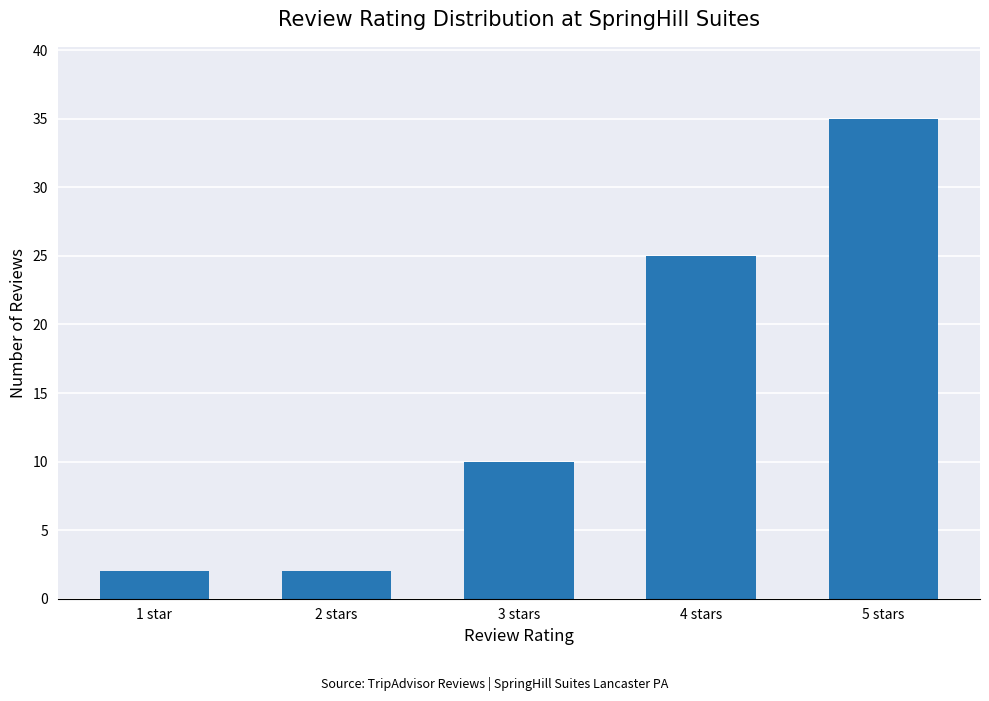

What is the difference between the second highest and second lowest values?

23